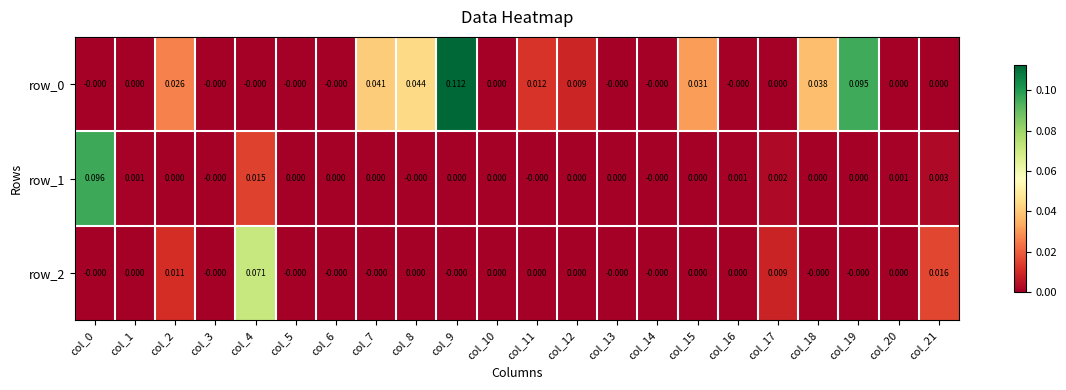

How many values in row_0 are above zero?

9